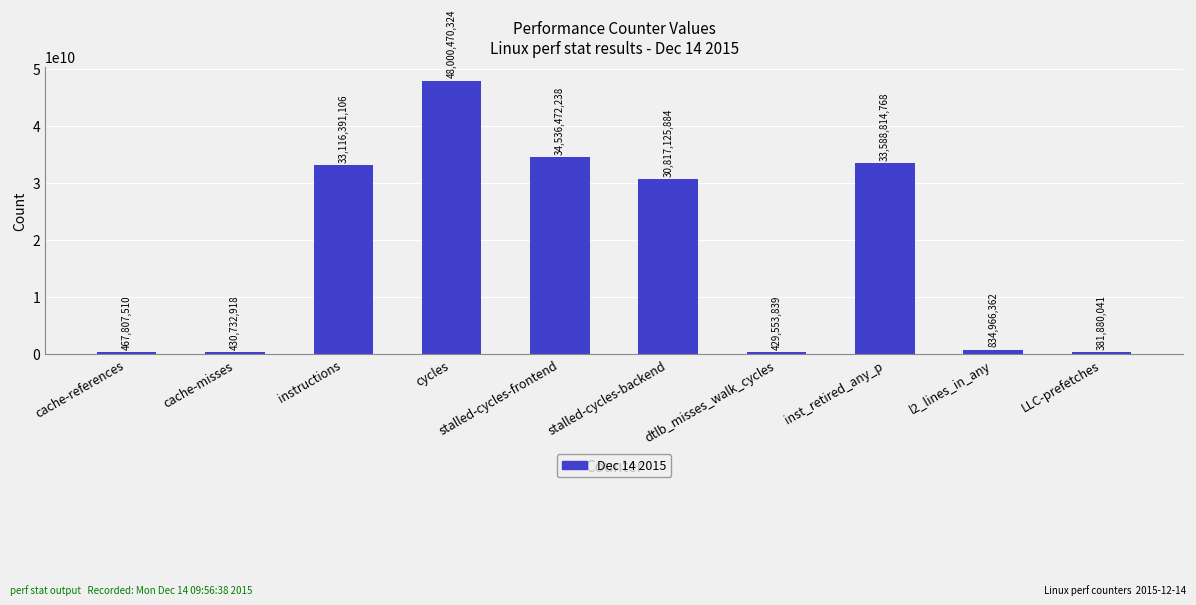

What is the maximum value shown in the chart?

48000470324